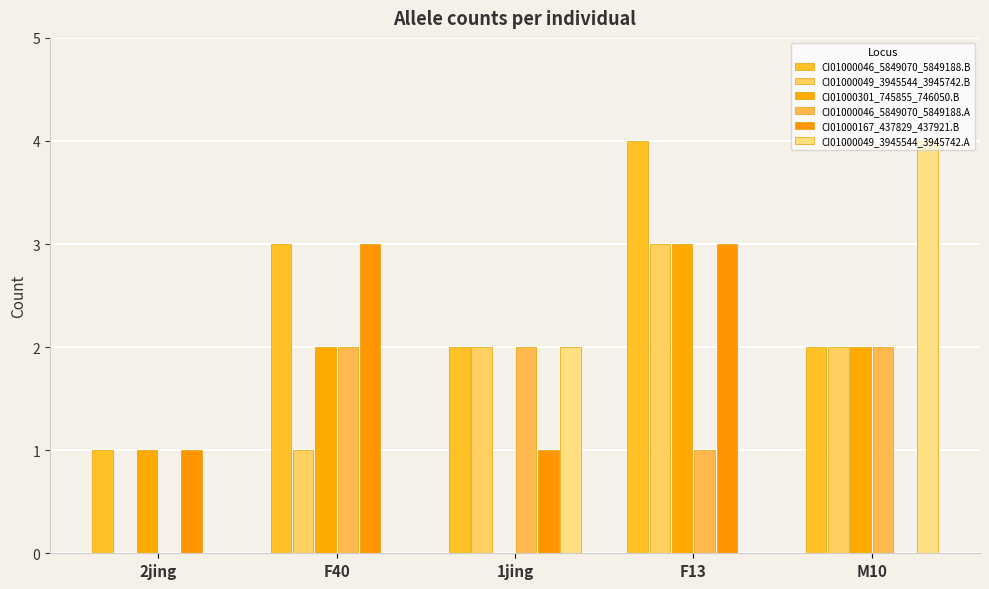

What is the label of the 4th bar from the left?

F13